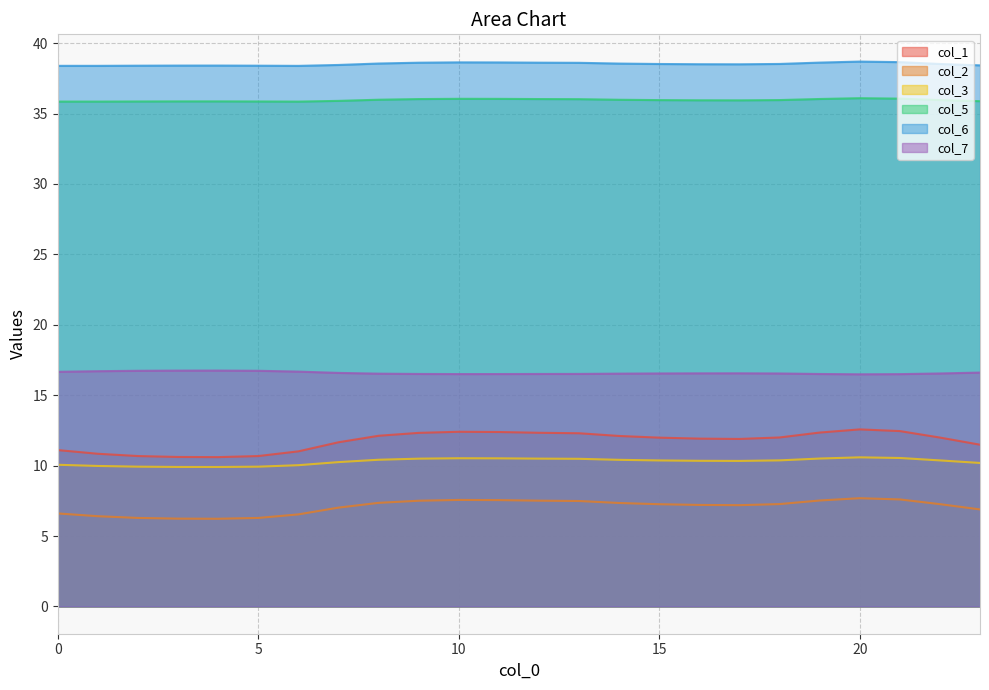

Count the col_6 values in the range 38 to 39.

24